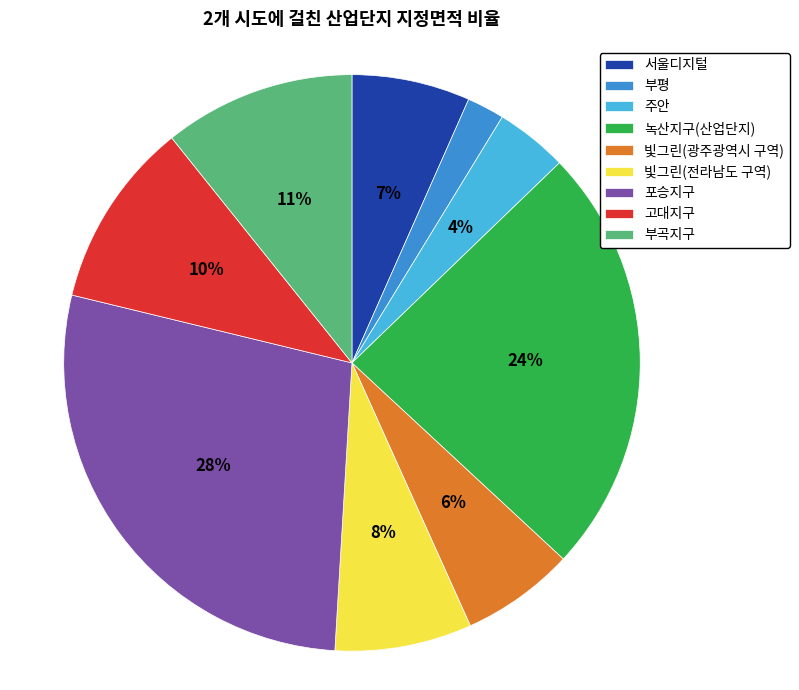

Is the sum of 부평 and 빛그린(광주광역시 구역) greater than half?

No